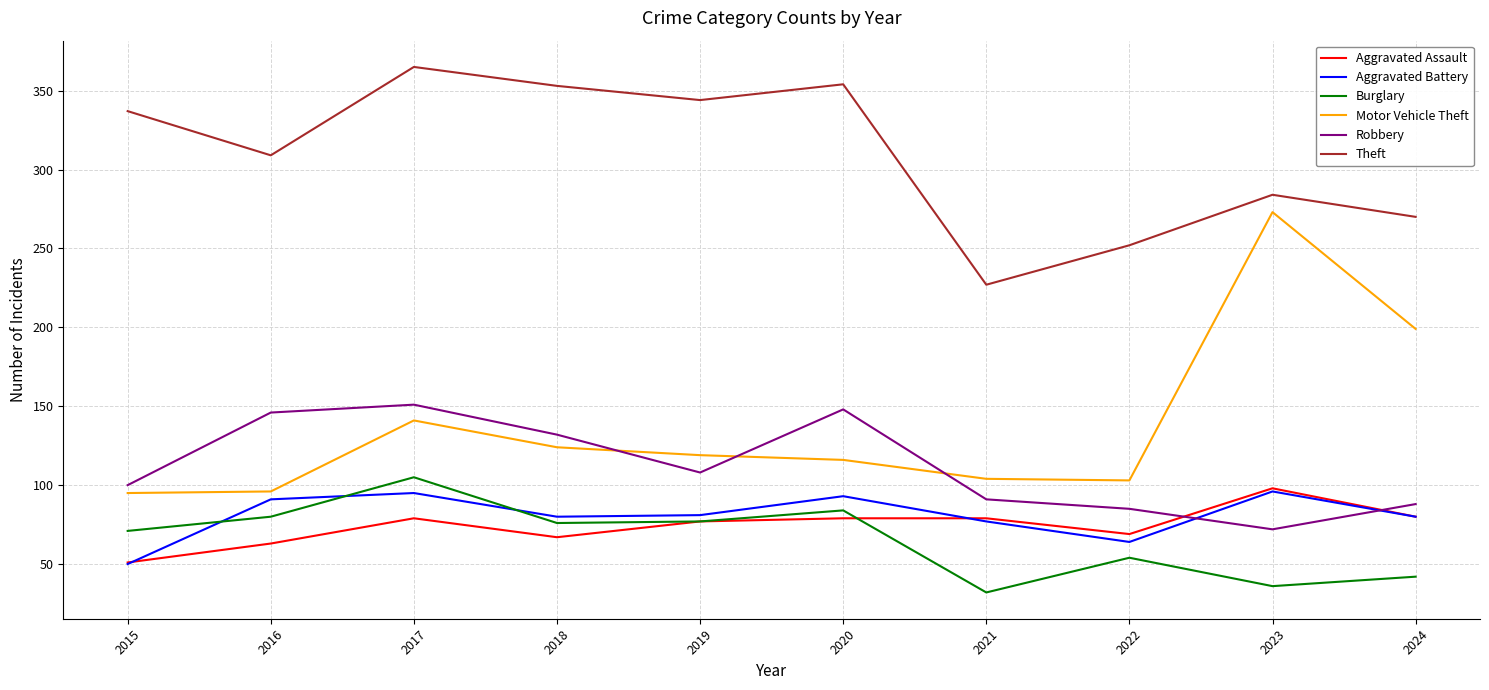

What is the difference between the Robbery values at 2018 and 2015?

32